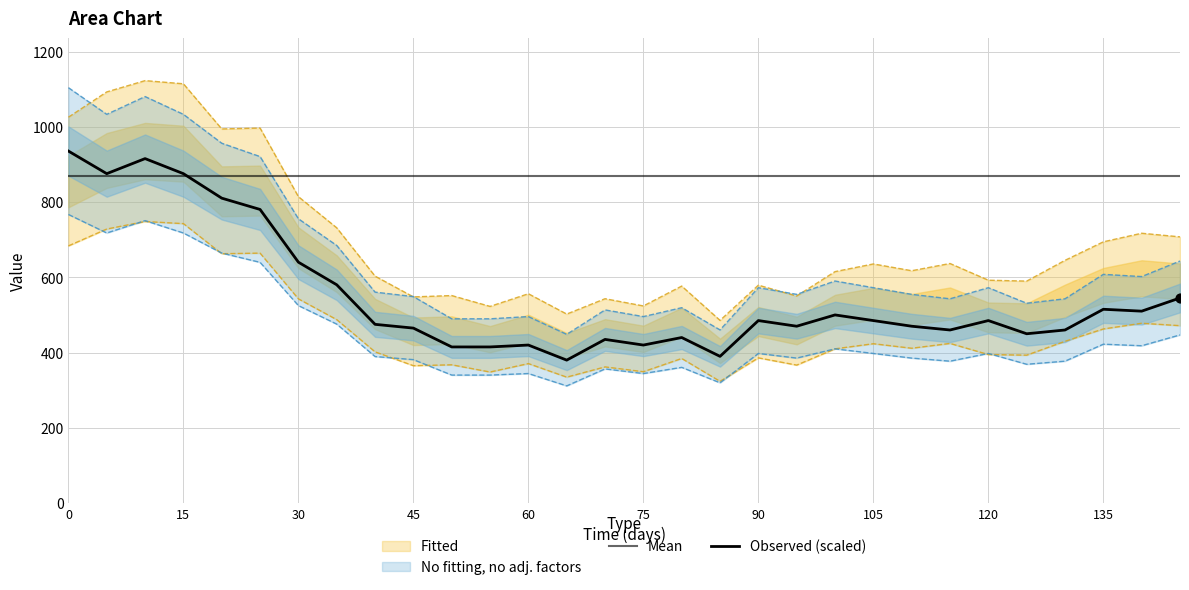

Which series reaches the minimum Y coordinate?

Observed (scaled)